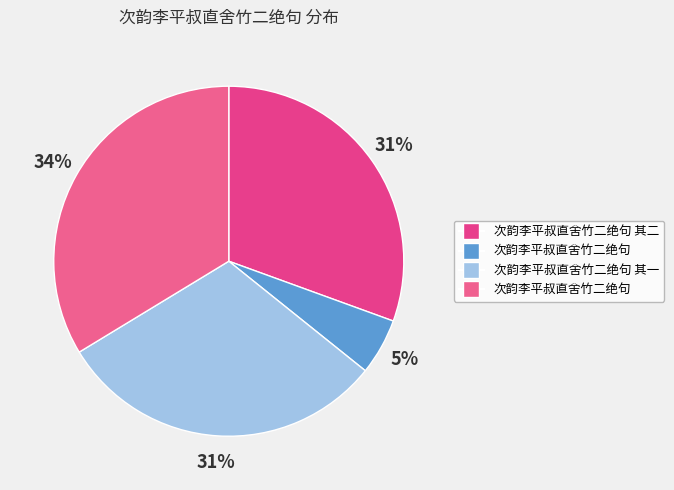

Count the number of slices in the pie.

4